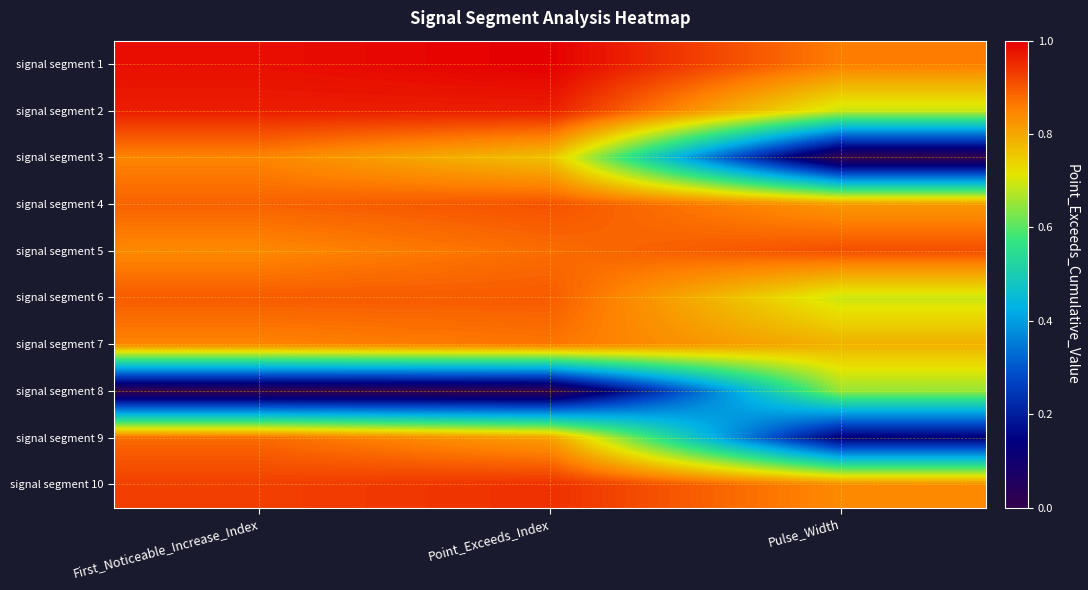

At how many categories does at least one series exceed 0?

3